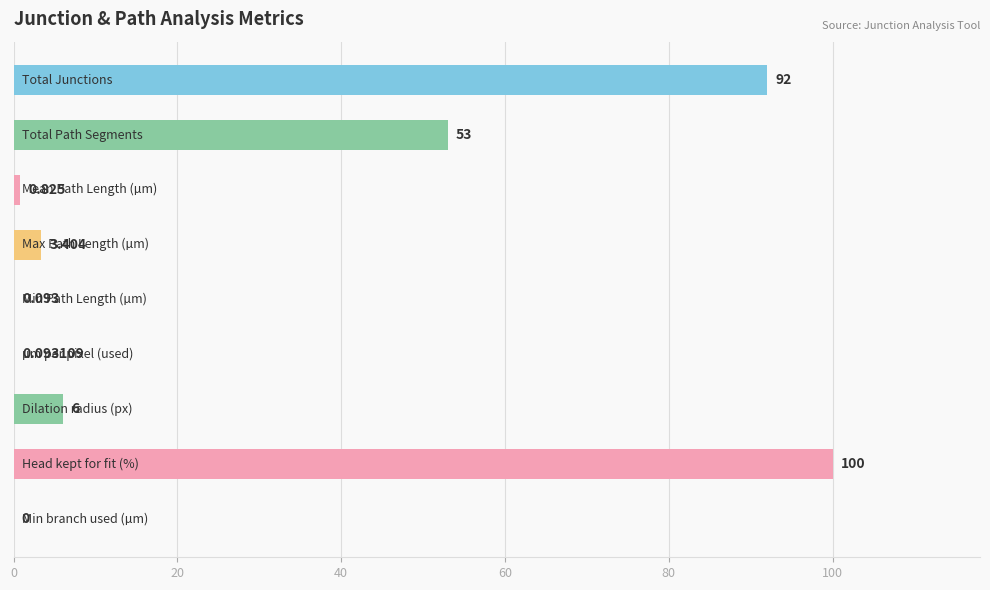

How many data points does each series have?

9